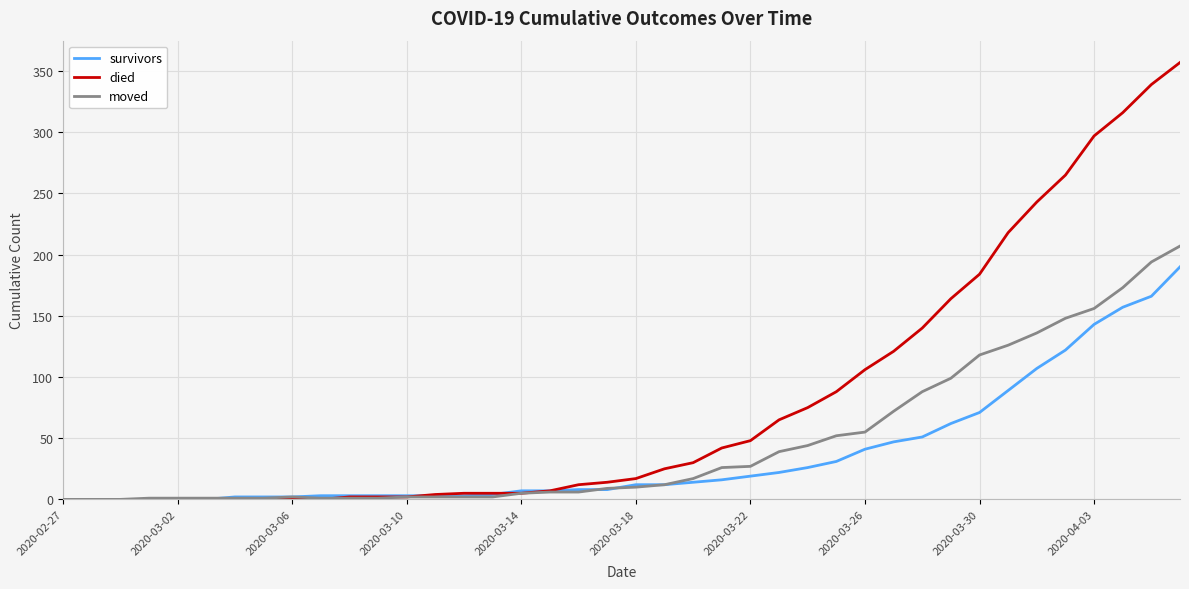

Does the chart display data point markers on the line(s)?

No